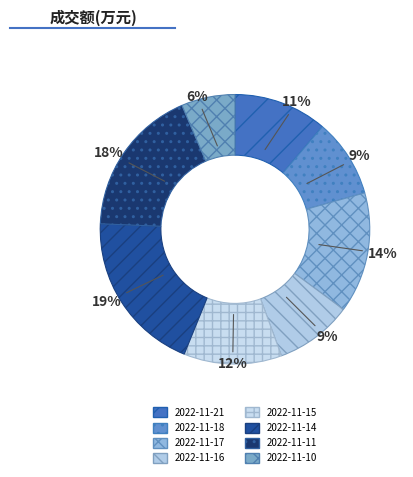

True or false: 2022-11-17 accounts for 5% of the total.

False